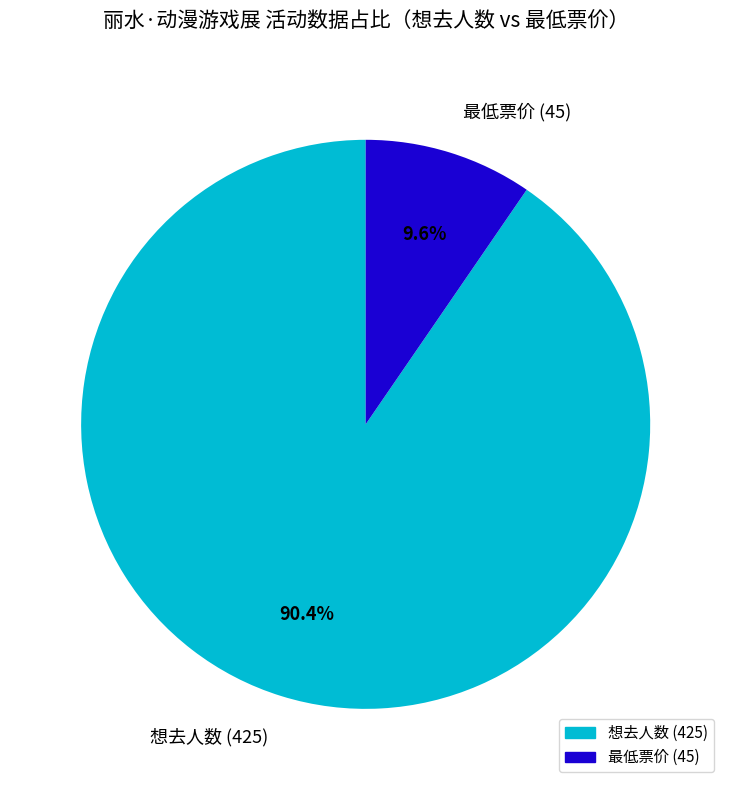

How many slices are in this pie chart?

2